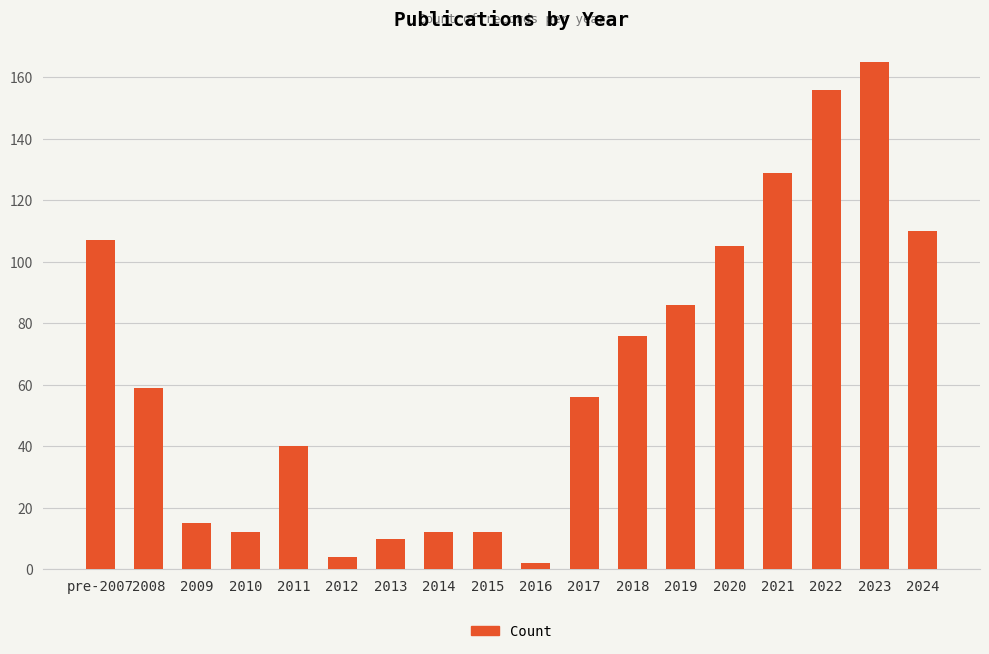

Which label corresponds to the smallest value in the chart?

2016